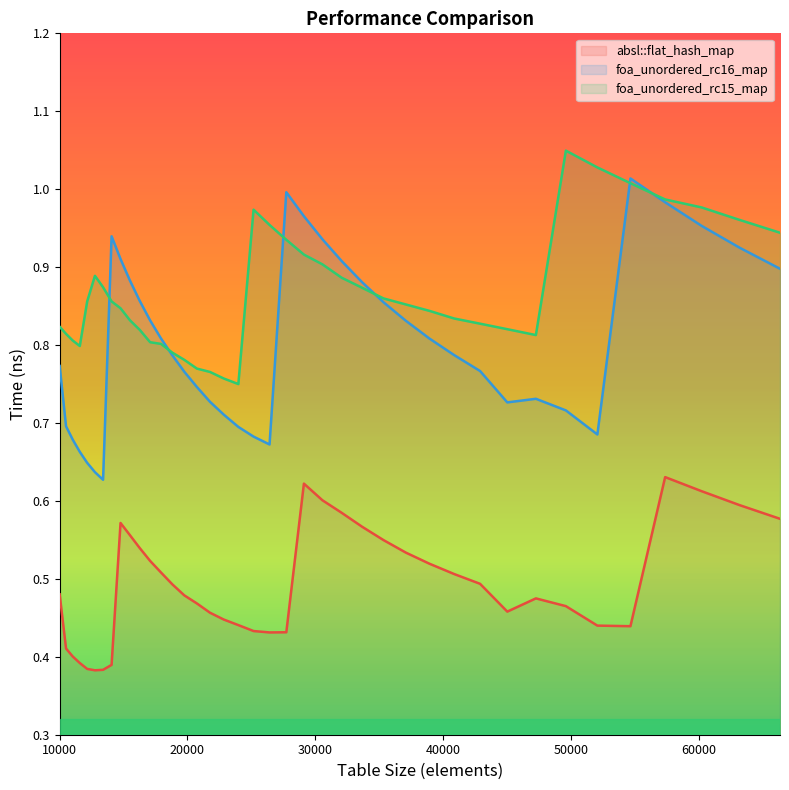

What is the value of the absl::flat_hash_map point at the 13th from the left?

0.5